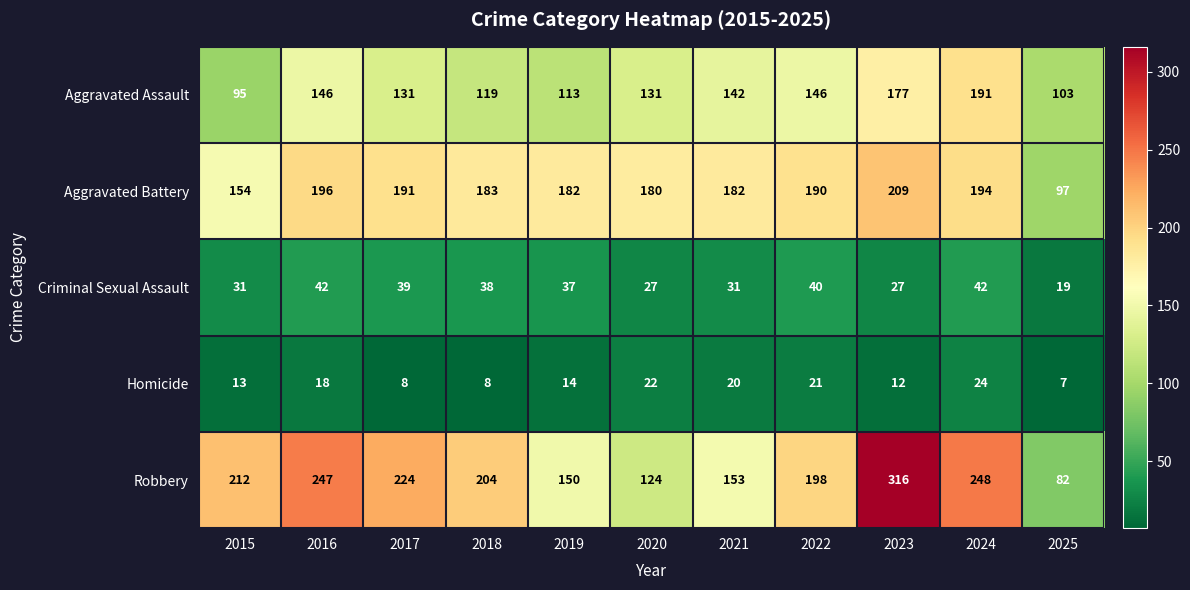

Between 2020 and 2023, which series saw the biggest shift?

Robbery